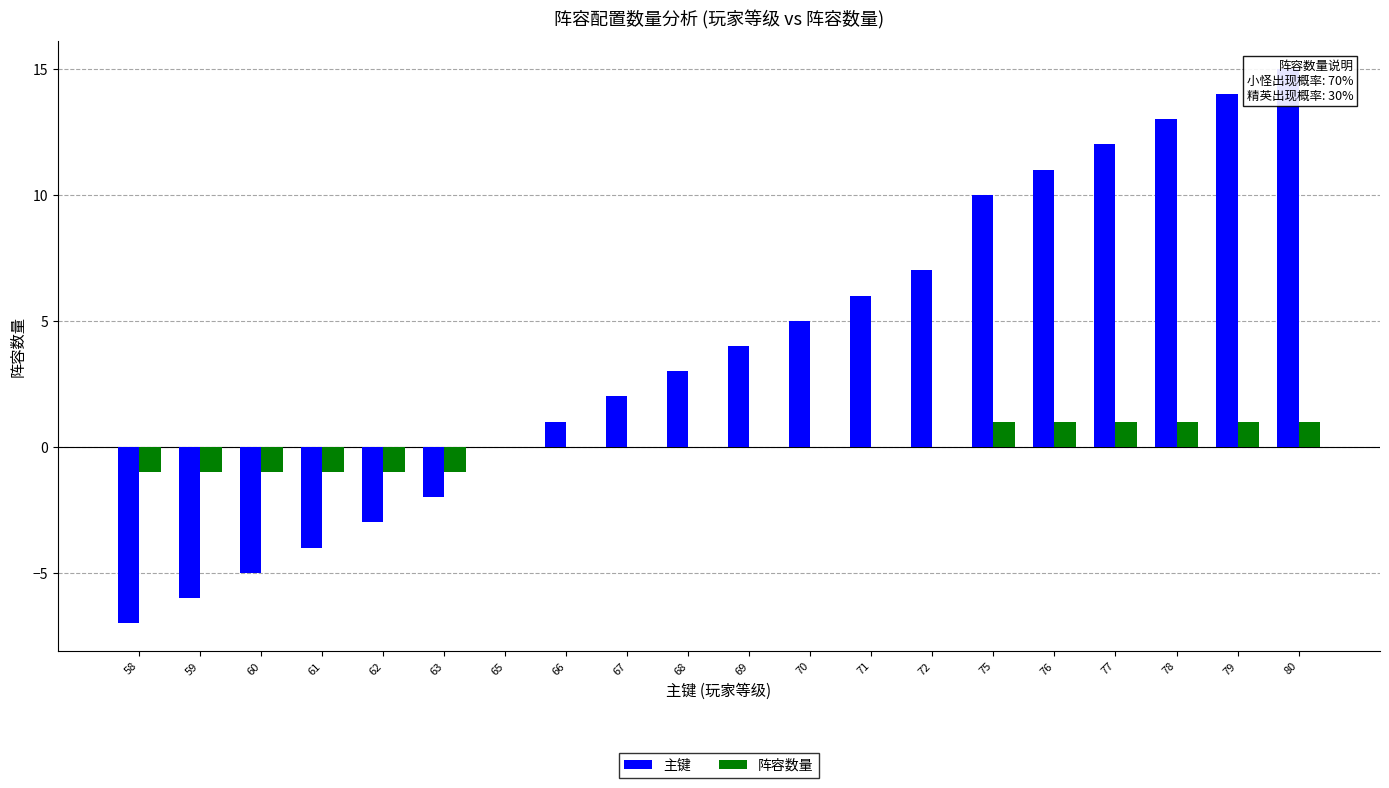

What is the maximum value for 主键?

15